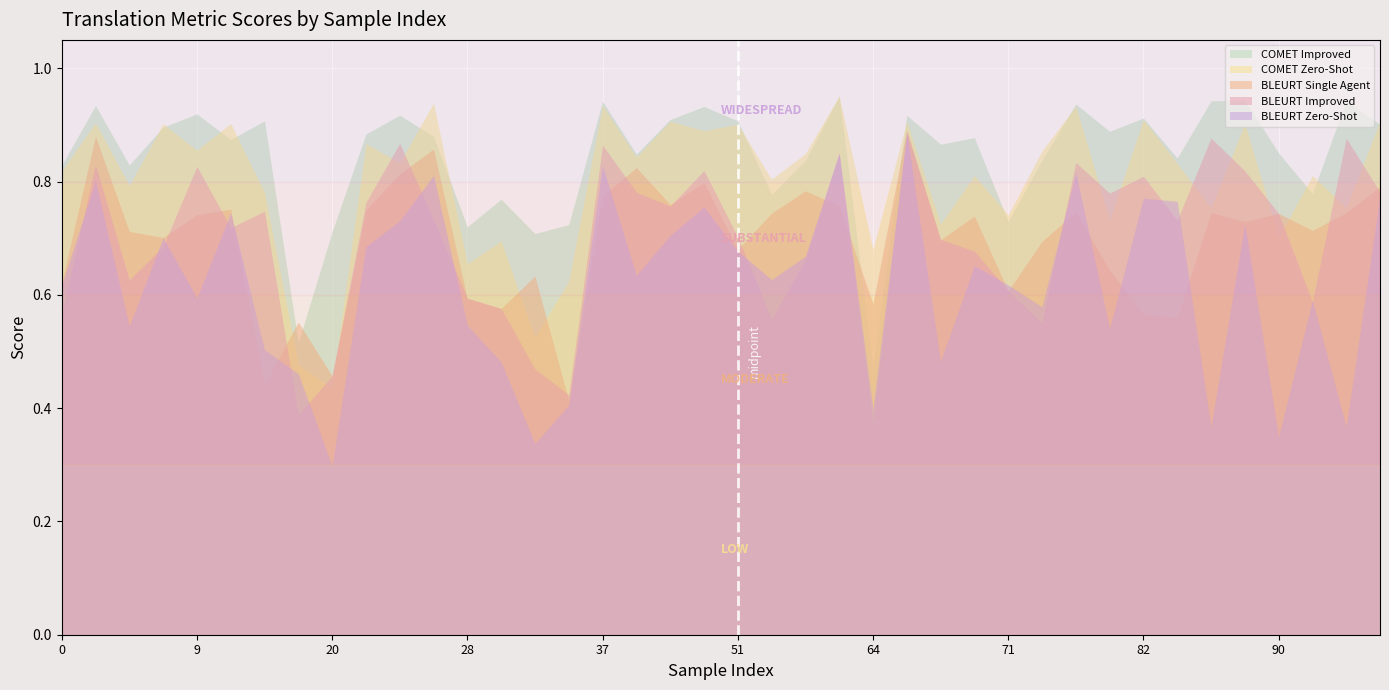

True or false: comet_improved has more than 0 interior local peaks.

True